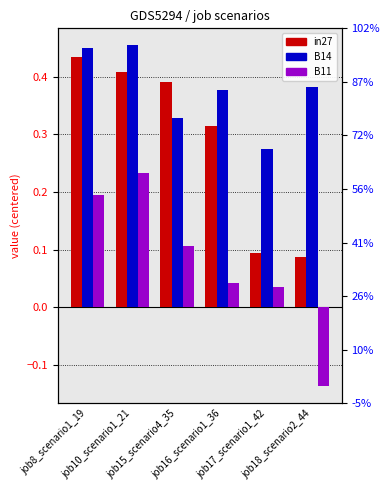

What is the difference between the maximum and minimum values in the in27 series?

0.3